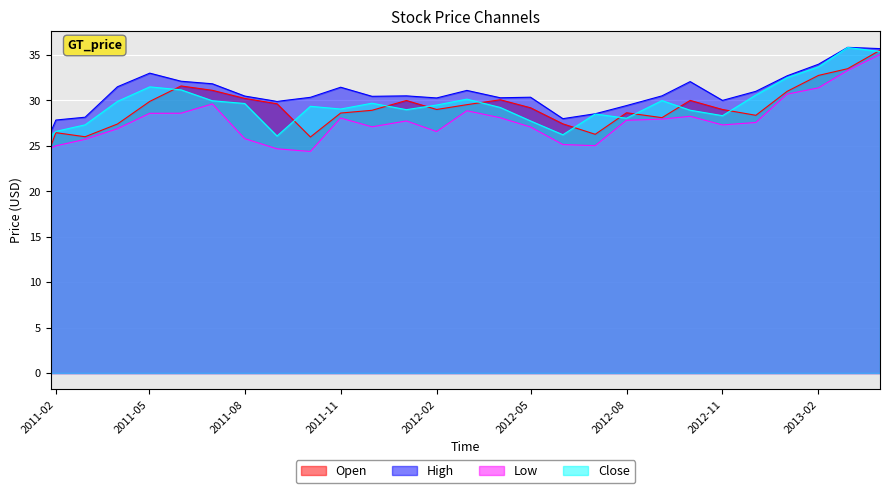

What is the average value of the Low series?

27.7